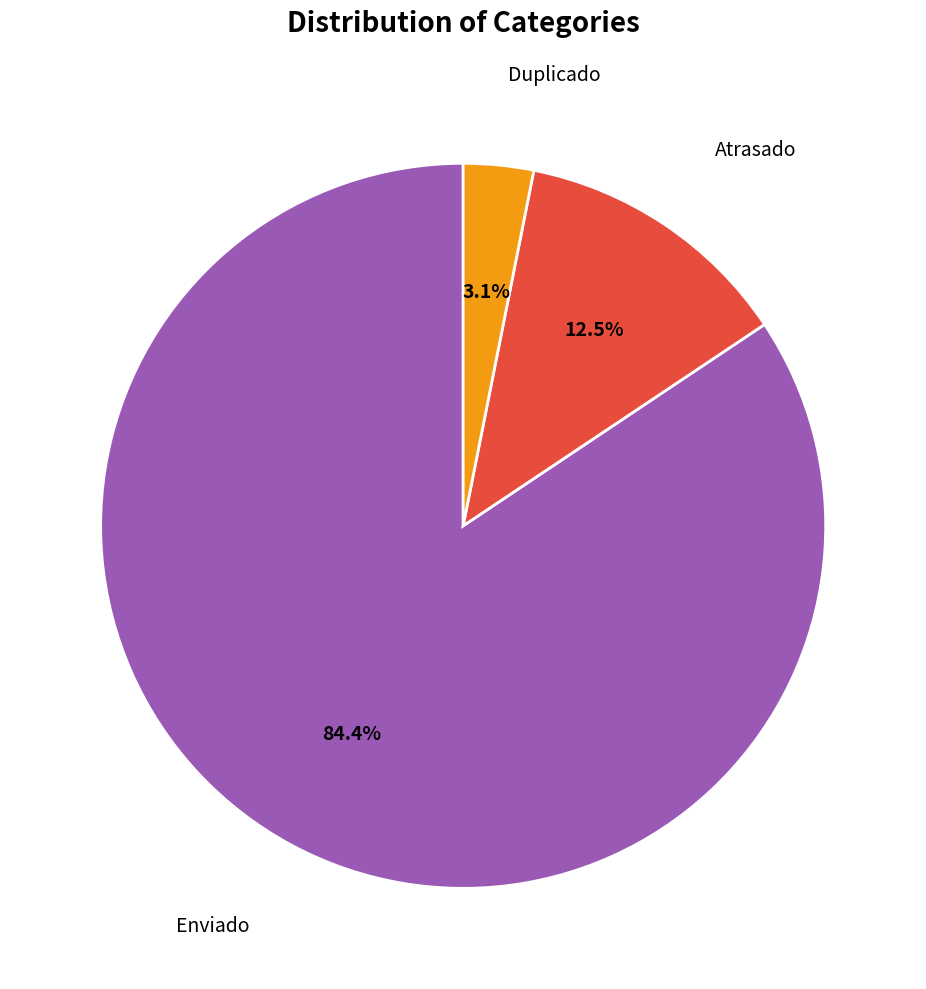

Does any single category account for the majority?

Yes